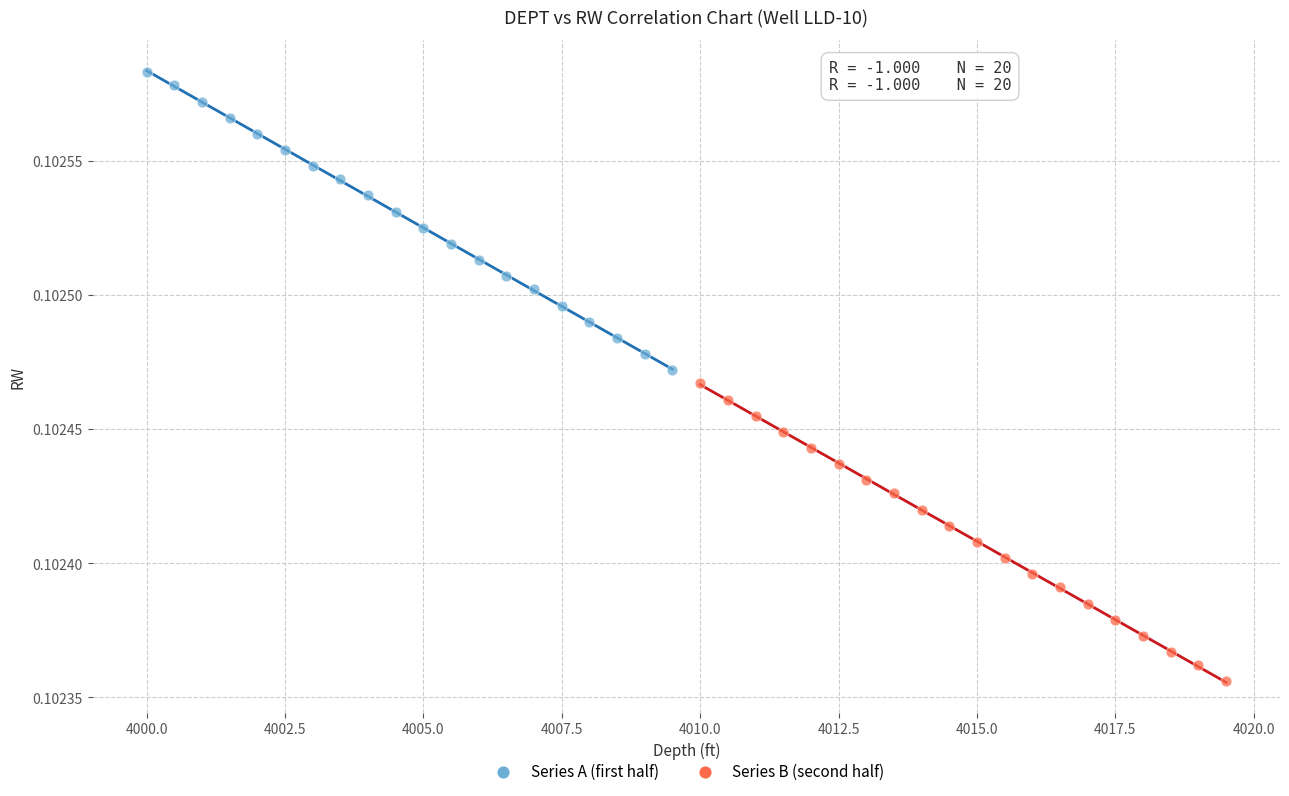

Which series contains the highest Y value?

Series A (first half)